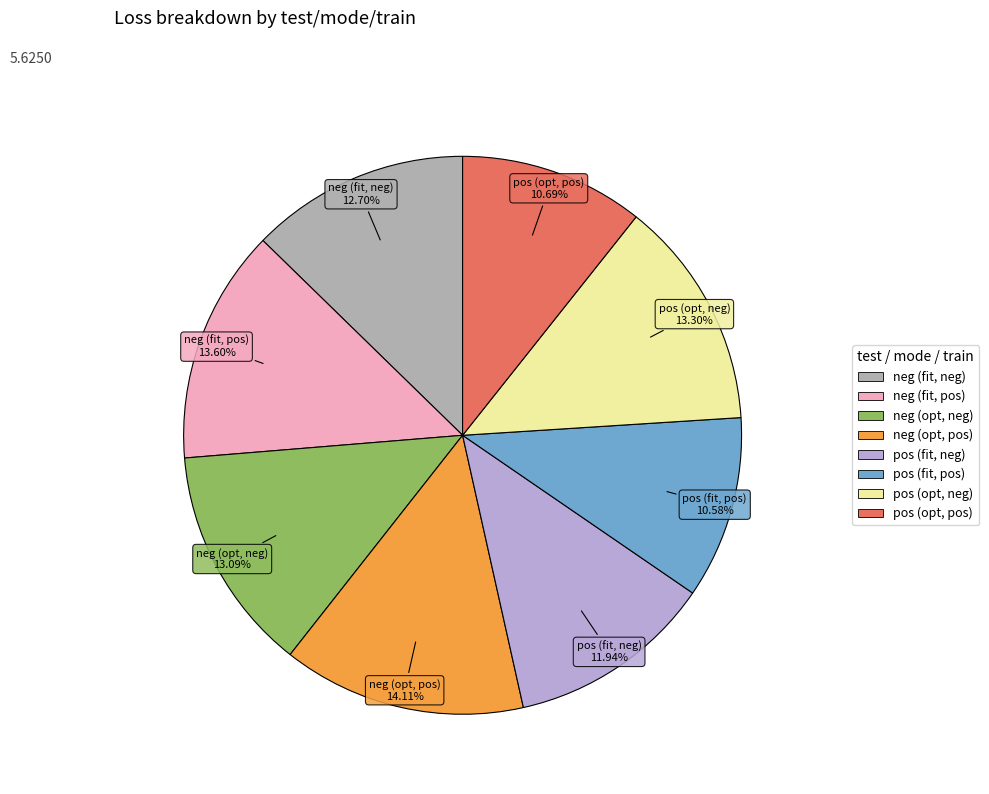

Is it true that neg (fit, pos) is 1% of the pie?

False